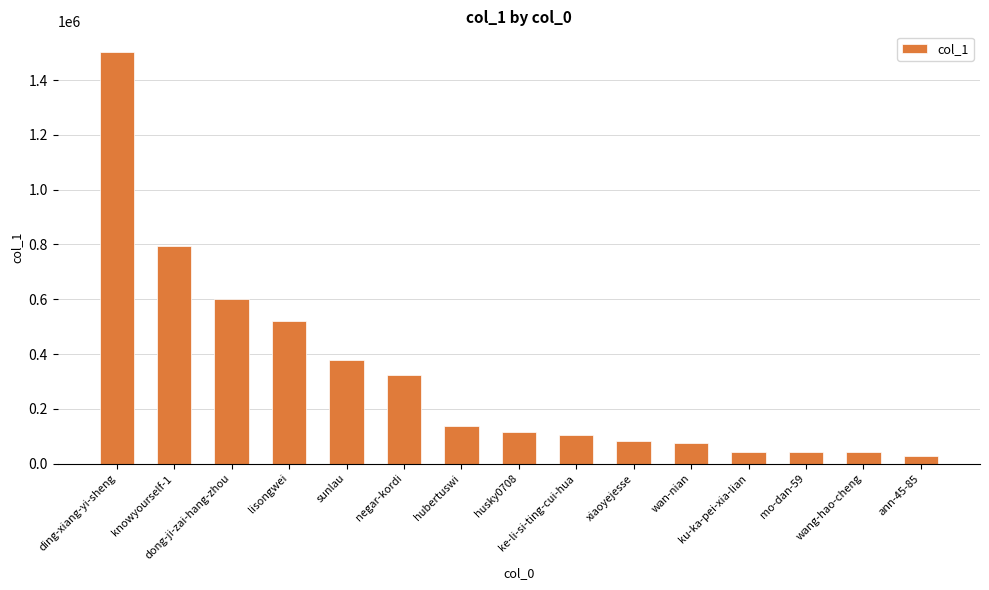

Is it true that the value at husky0708 is 115945?

True